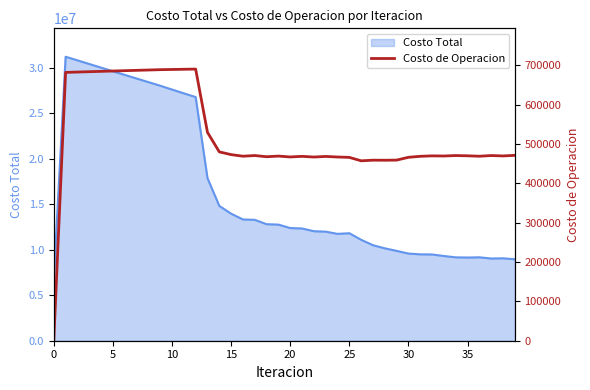

What is the highest value of the Costo Total series?

31241532.0